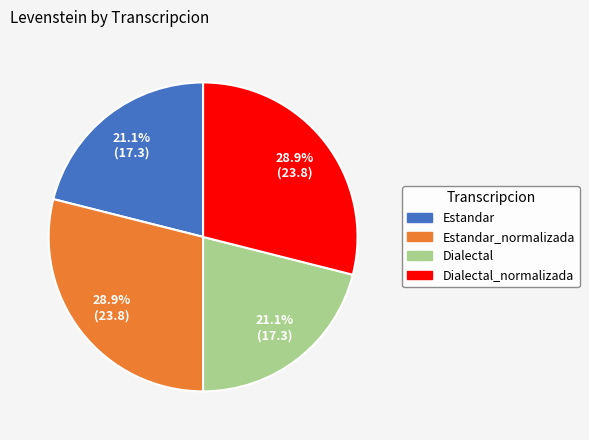

Is there any slice that represents more than half of the pie?

No